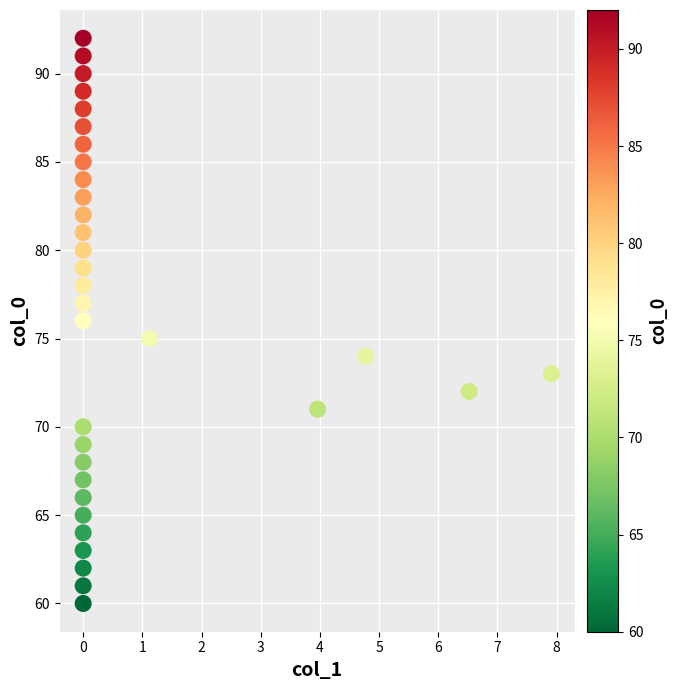

How many data points are displayed?

33